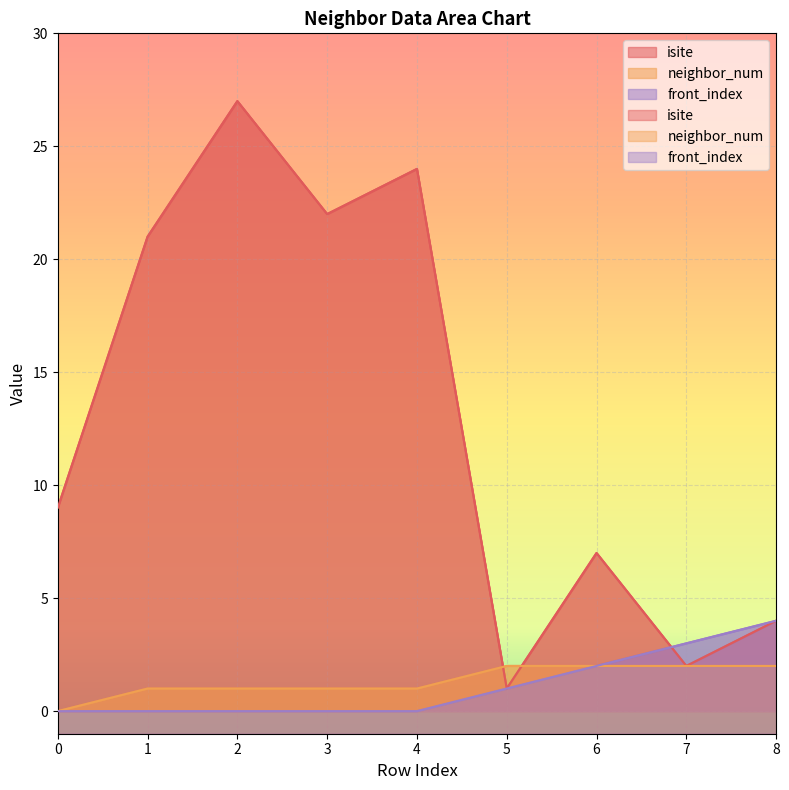

Is it true that isite equals 7 at 6?

True